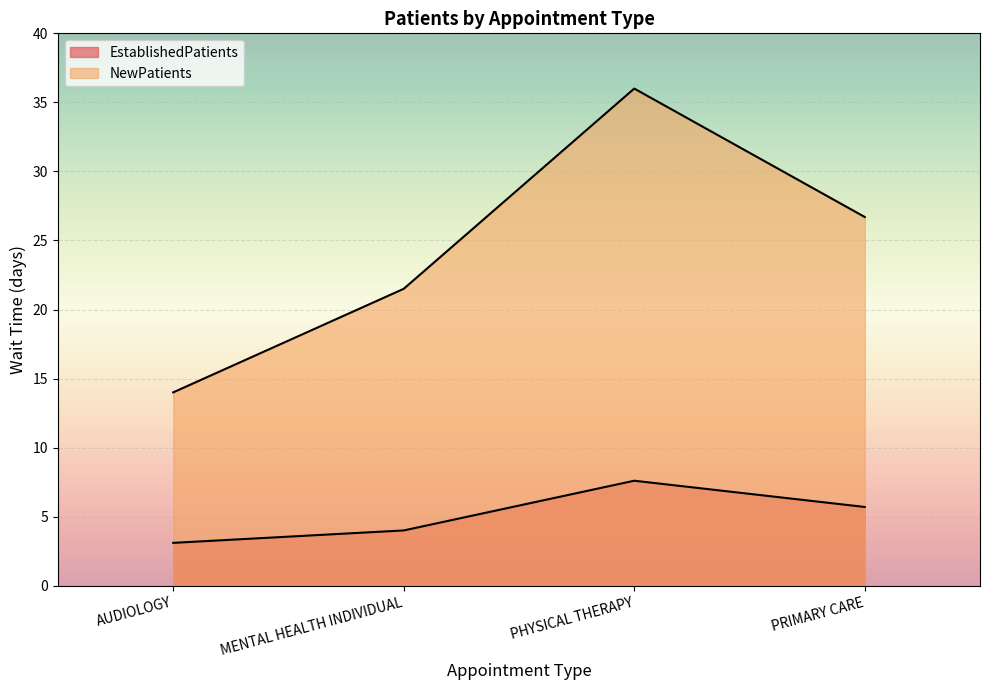

How many categories are shown in the chart?

4